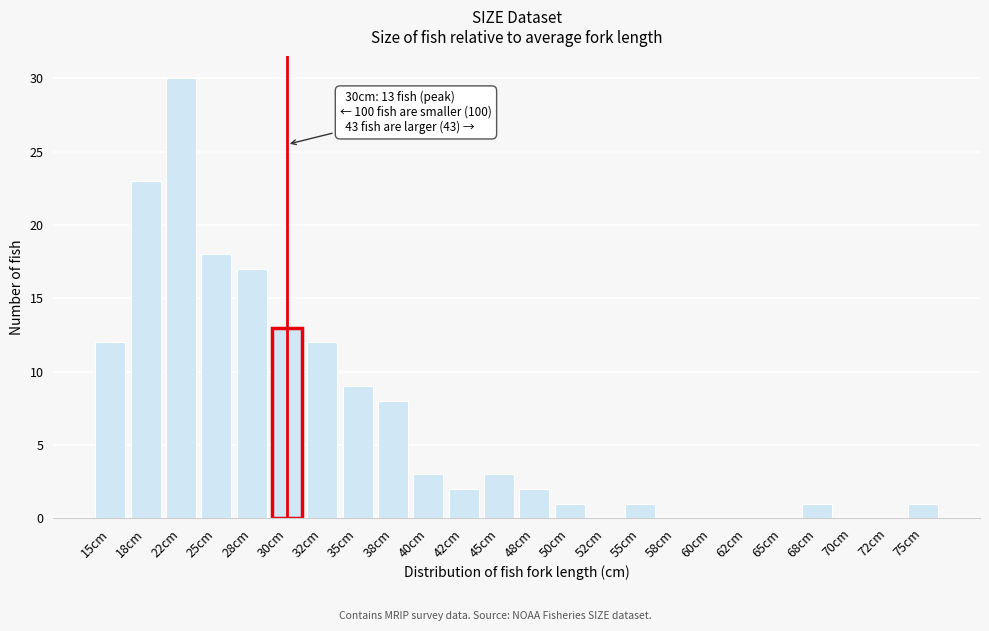

Reading left to right, list all the values displayed in this chart.

15cm=12	18cm=23	22cm=30	25cm=18	28cm=17	30cm=13	32cm=12	35cm=9	38cm=8	40cm=3	42cm=2	45cm=3	48cm=2	50cm=1	52cm=0	55cm=1	58cm=0	60cm=0	62cm=0	65cm=0	68cm=1	70cm=0	72cm=0	75cm=1